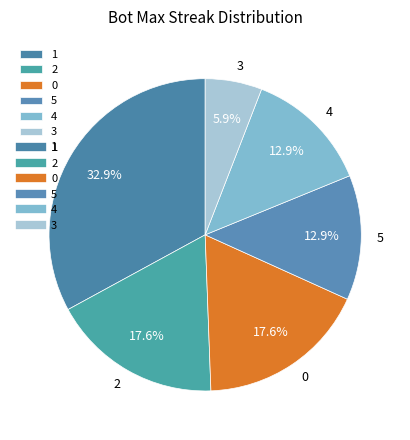

How many slices are in this pie chart?

6